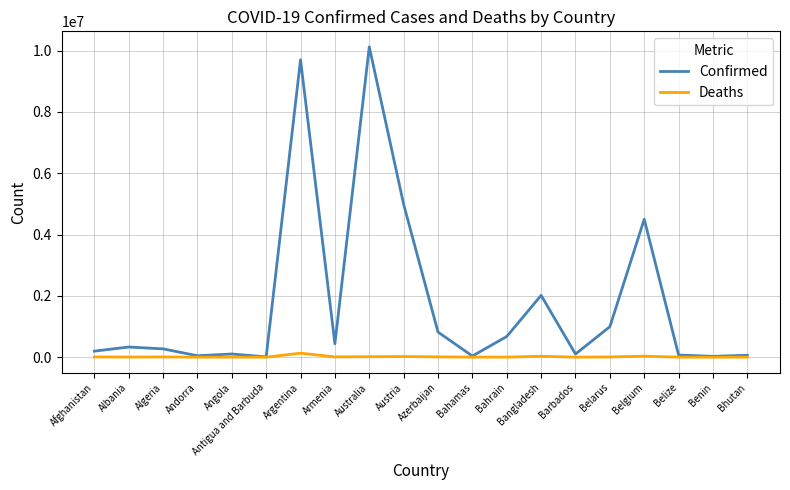

The Confirmed series shows 331036 at Albania. True or false?

True